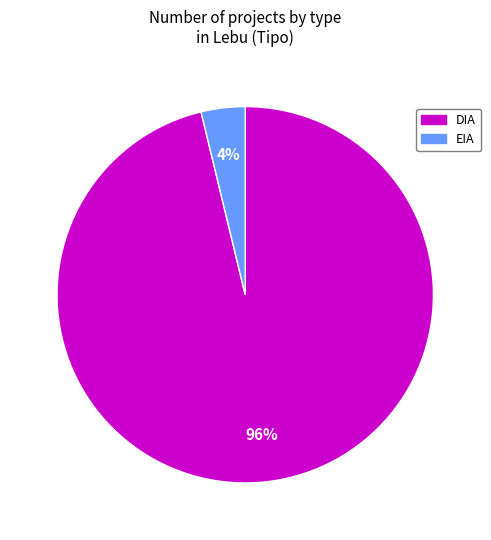

How many segments does this pie chart have?

2